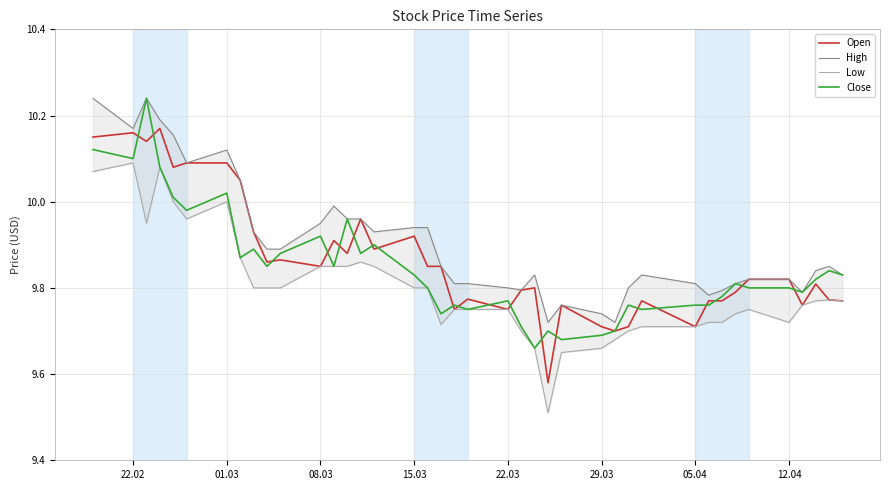

At how many categories does at least one series exceed 10?

8